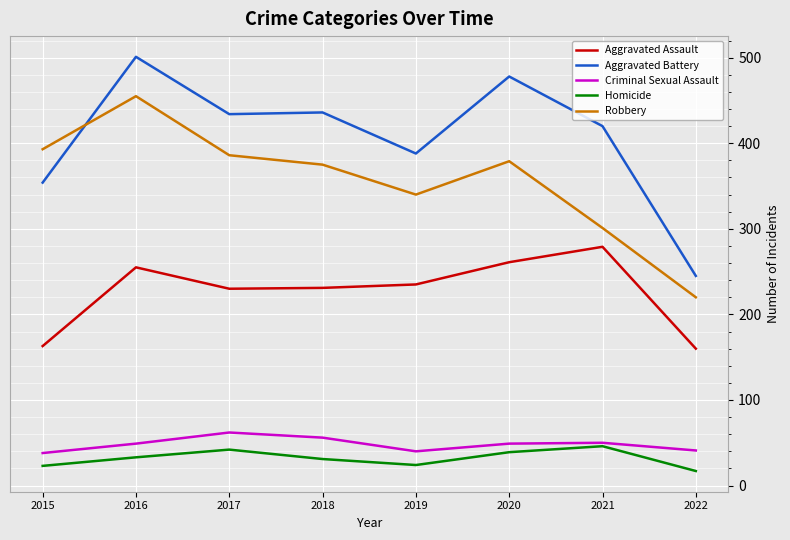

What is the total value across all series at 2017?

1154